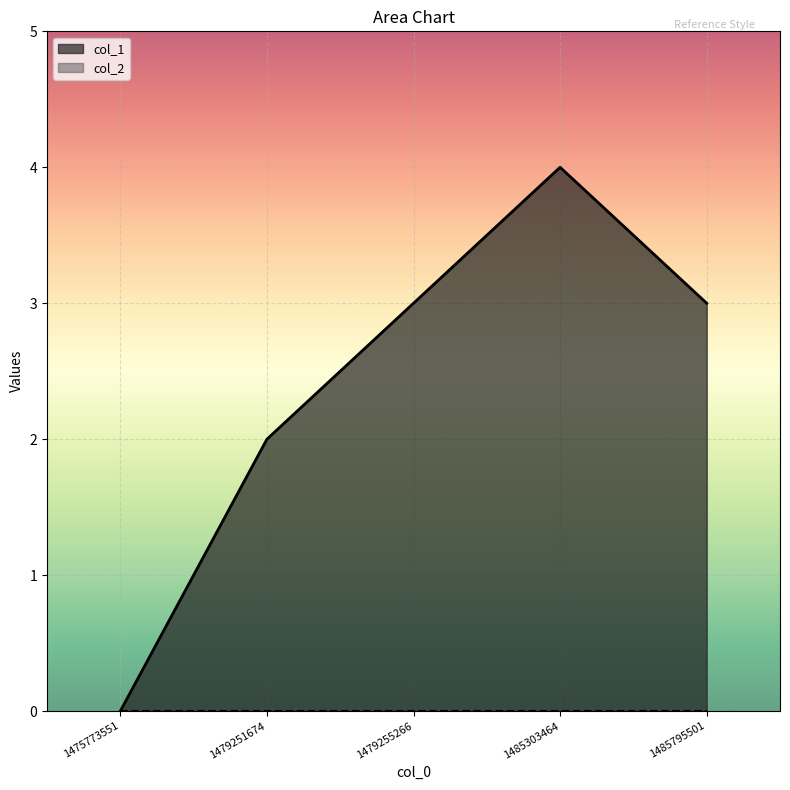

Where is the first local maximum?

1485303464